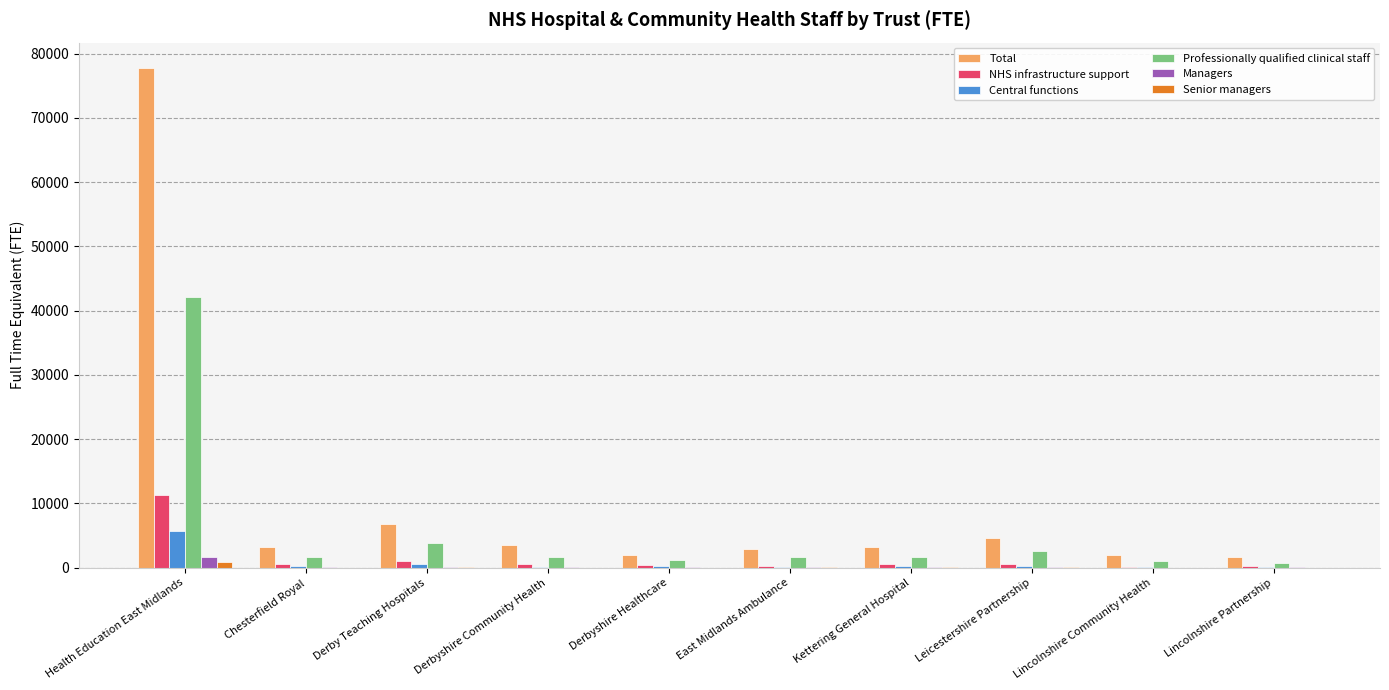

Is it true that Professionally qualified clinical staff equals 3849.1 at Derby Teaching Hospitals?

True